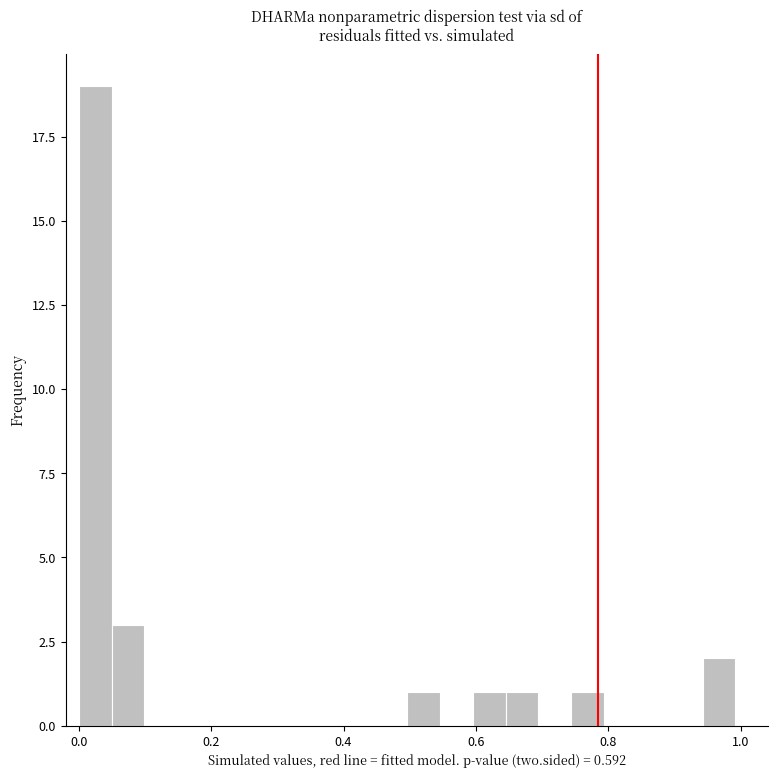

Around what value on the x-axis is the tallest bar? Give the approximate position of its centre, as read against the axis.

0.02